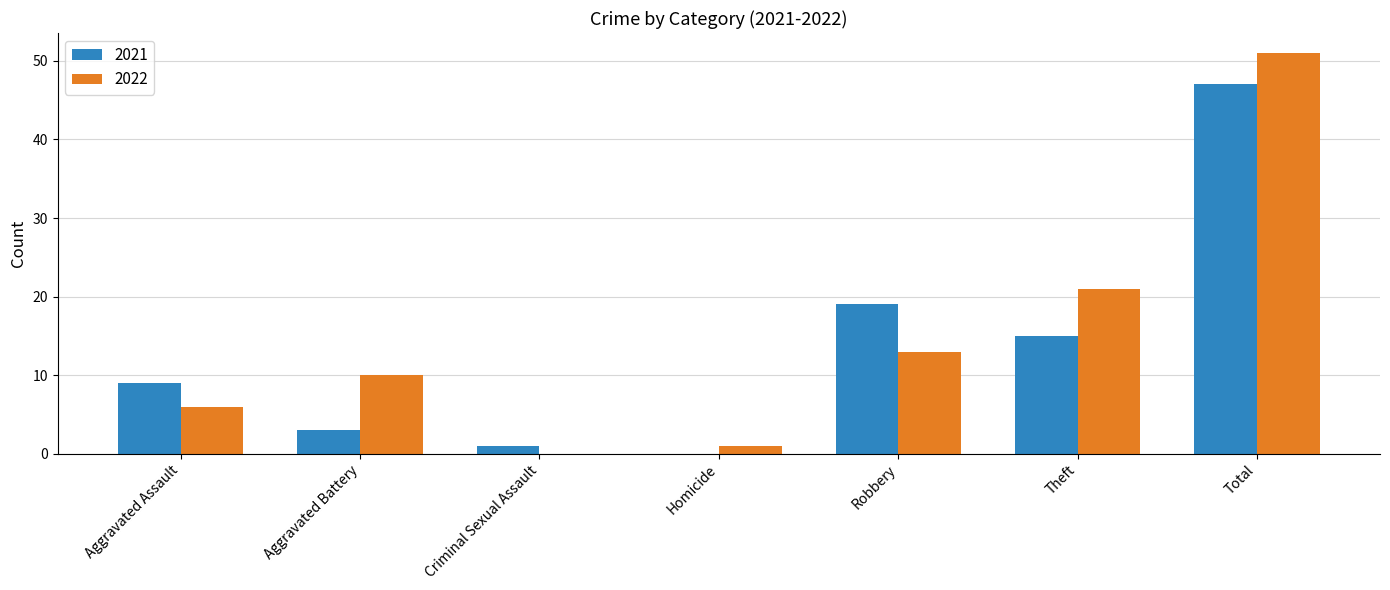

Is it true that 2022 equals 51 at Total?

True